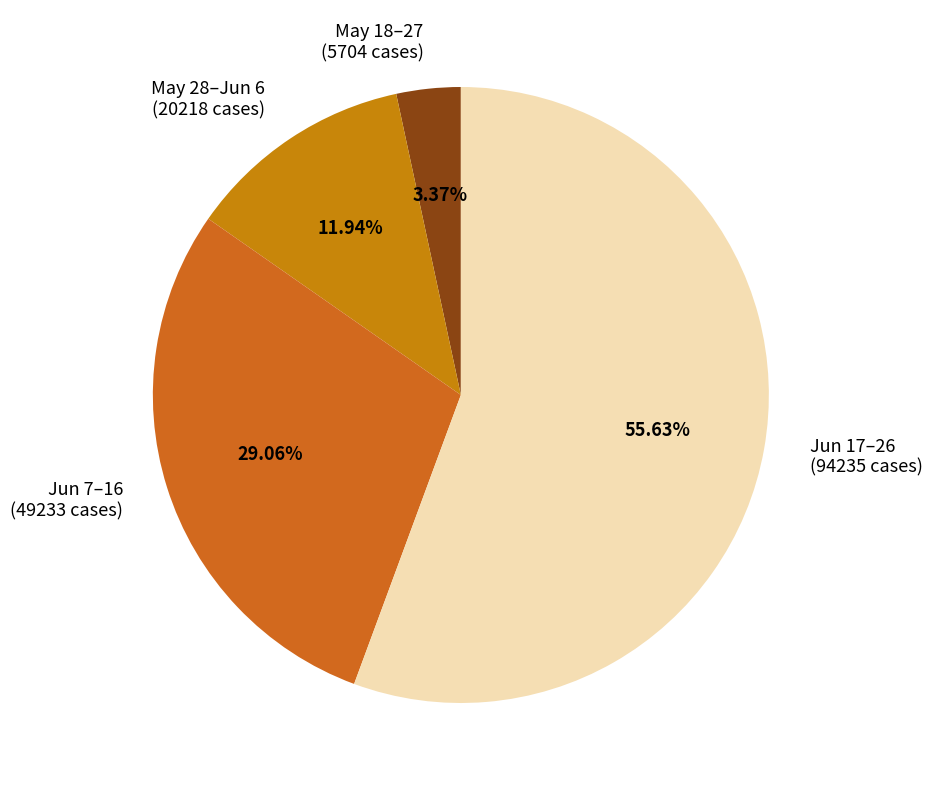

What is the ratio of the value at Jun 7–16 (49233 cases) to the value at May 18–27 (5704 cases)?

8.6